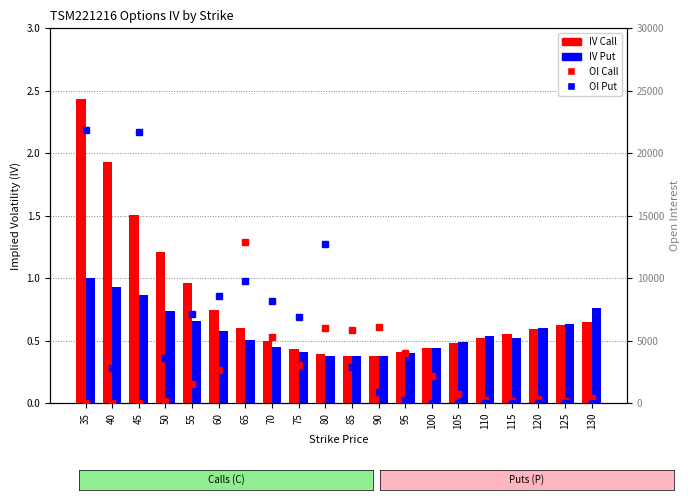

Is the value of IV Put at 75 greater than the value of OI Put at 45?

No